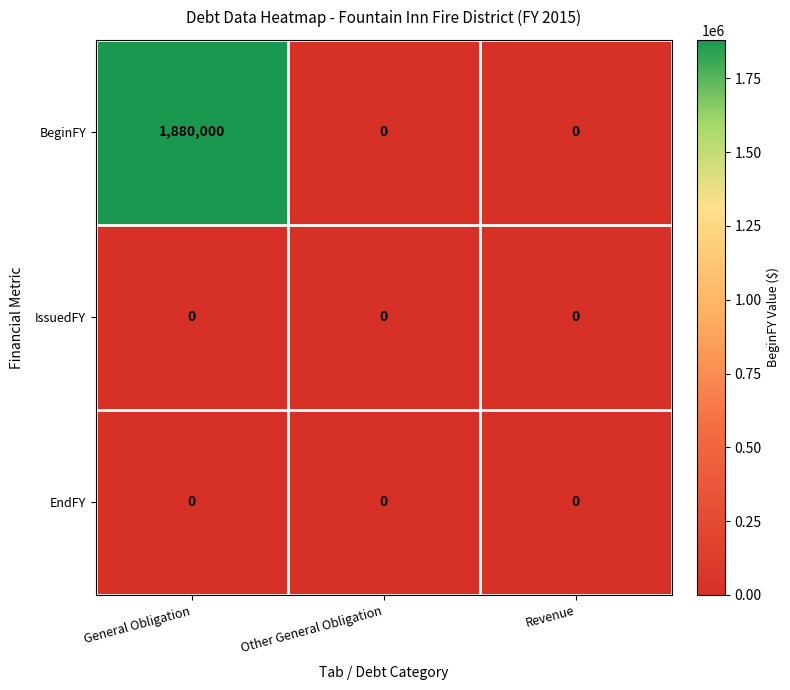

How many categories are shown in the chart?

3